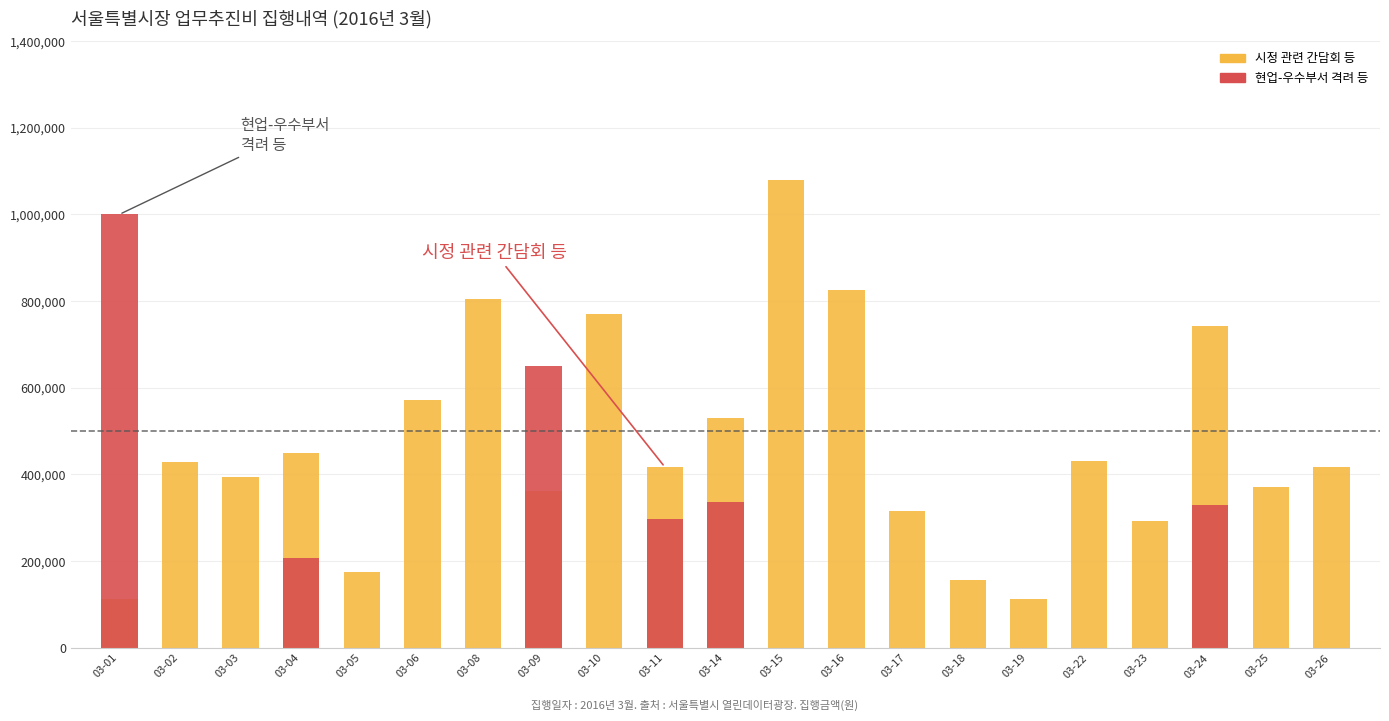

Does the chart contain any negative values?

No